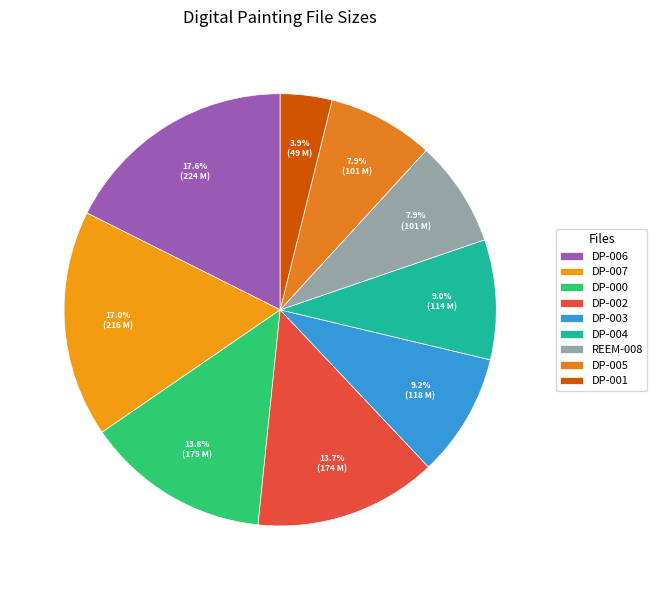

How many segments does this pie chart have?

9